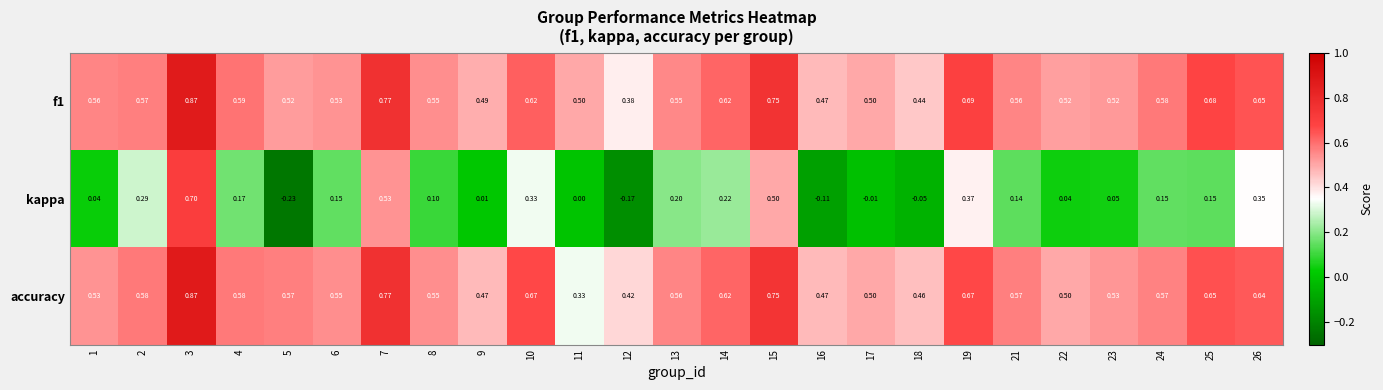

How many data points does each series have?

25